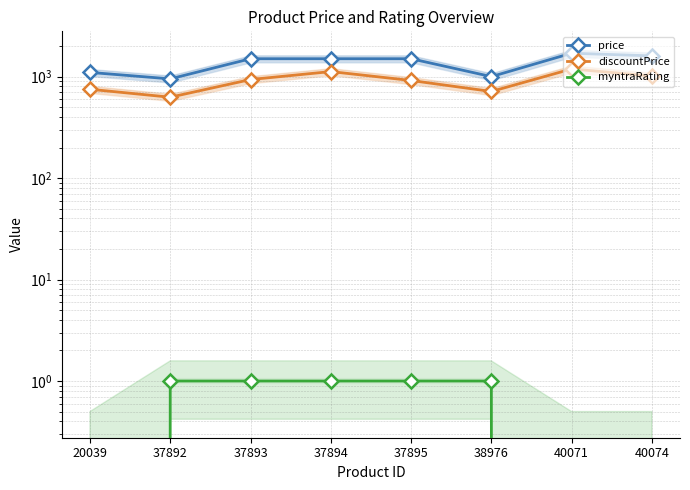

Where is myntraRating nearest to the value 0?

20039